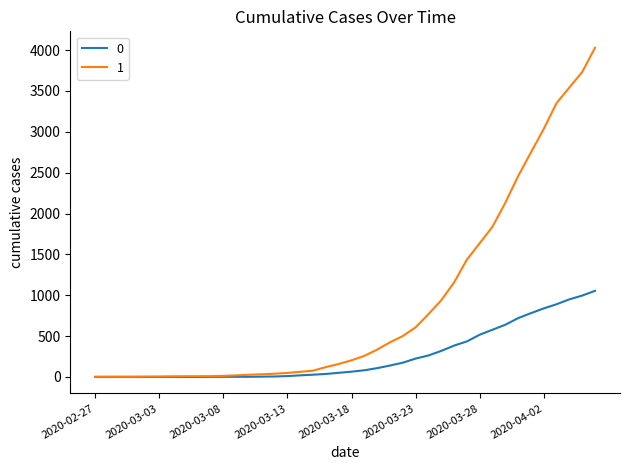

What is the greatest value displayed?

4028